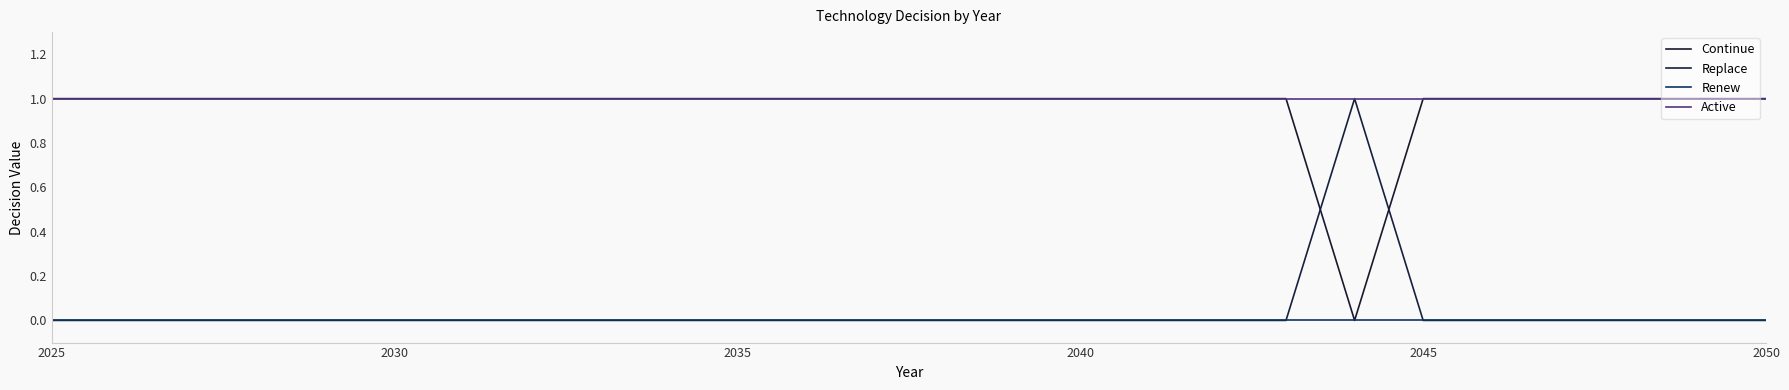

Is this an area chart (filled region under the line)?

No